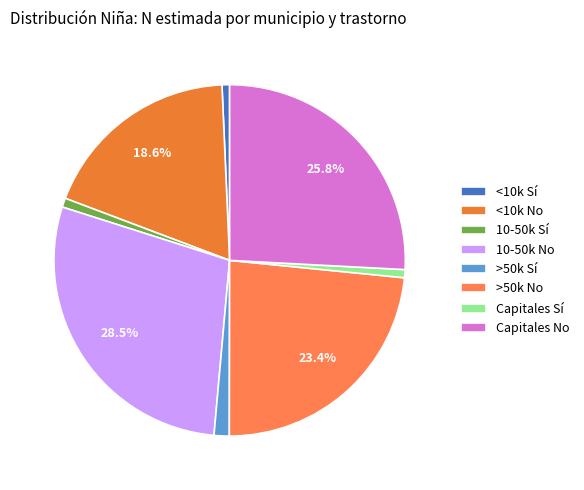

To the nearest percent, what is the difference between the largest and smallest slice percentages?

28%